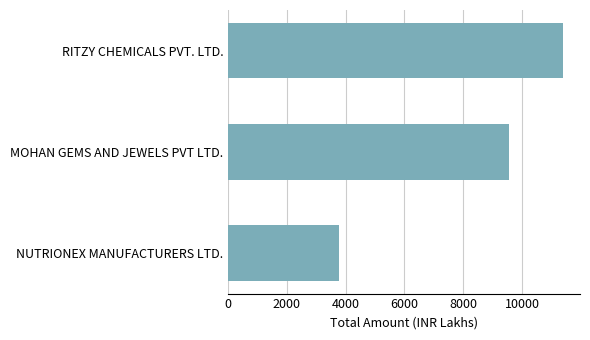

Are the bars horizontal?

Yes